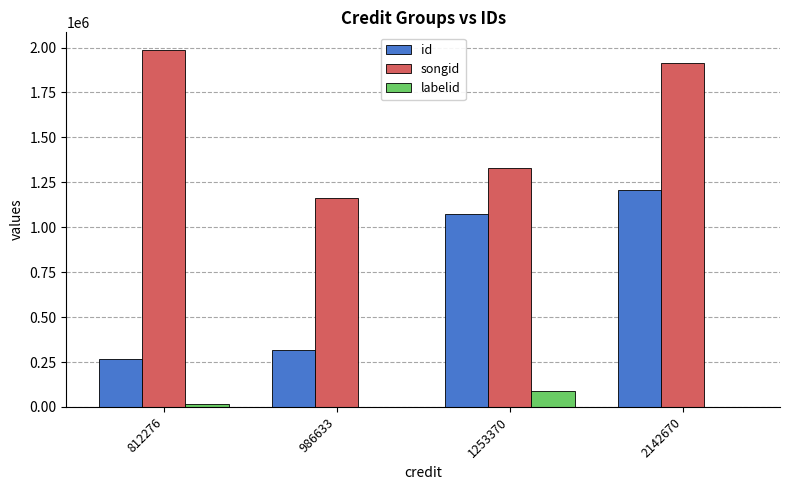

What is the spread (max minus min) of values at 812276?

1969184